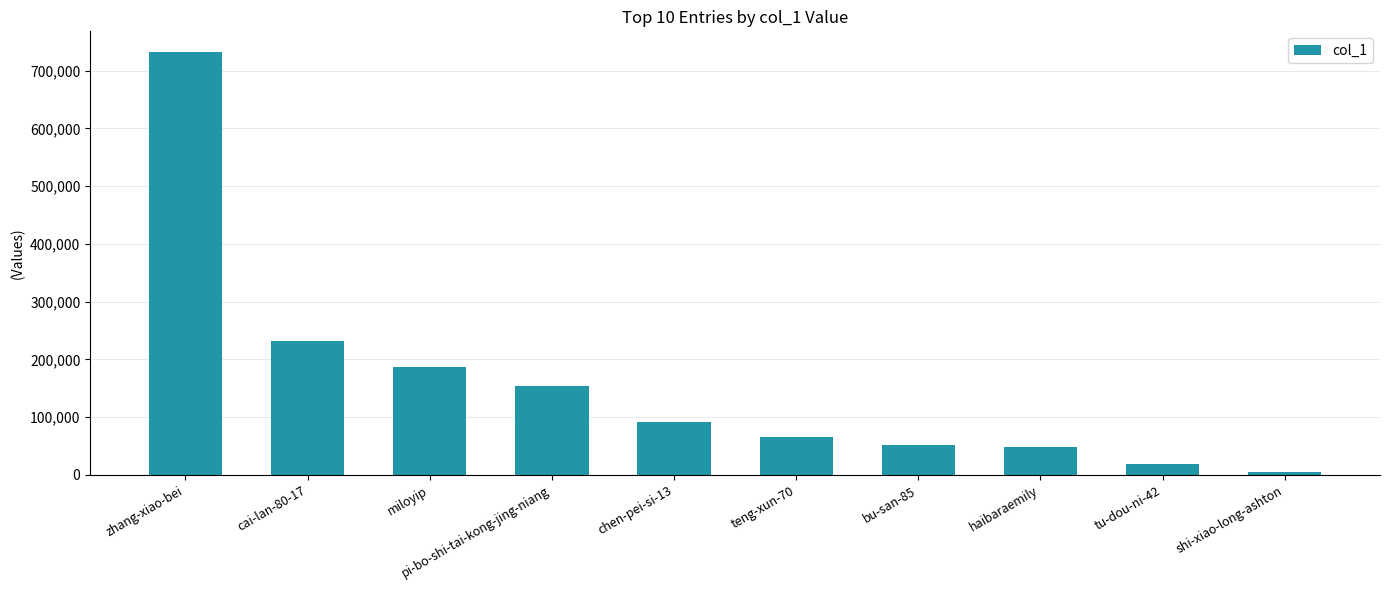

Is it true that the value at zhang-xiao-bei is 731527?

True